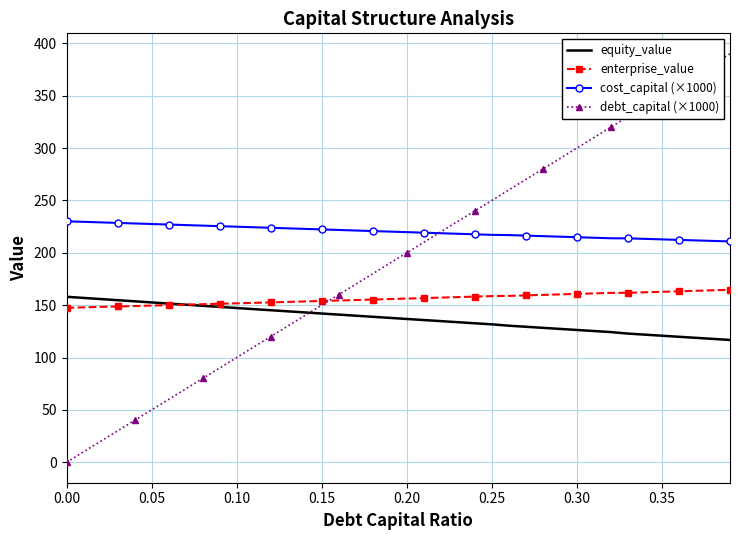

Rank the series by their average value, from lowest to highest.

equity_value, enterprise_value, debt_capital (×1000), cost_capital (×1000)